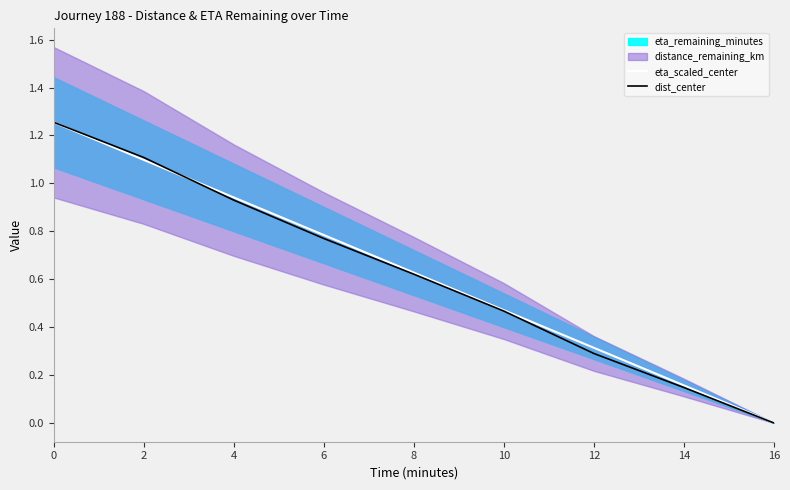

Reading left to right, extract all data points from this chart.

eta_scaled_center: 1.3	1.1	0.9	0.8	0.6	0.5	0.3	0.2	0.0
dist_center: 1.3	1.1	0.9	0.8	0.6	0.5	0.3	0.1	0.0